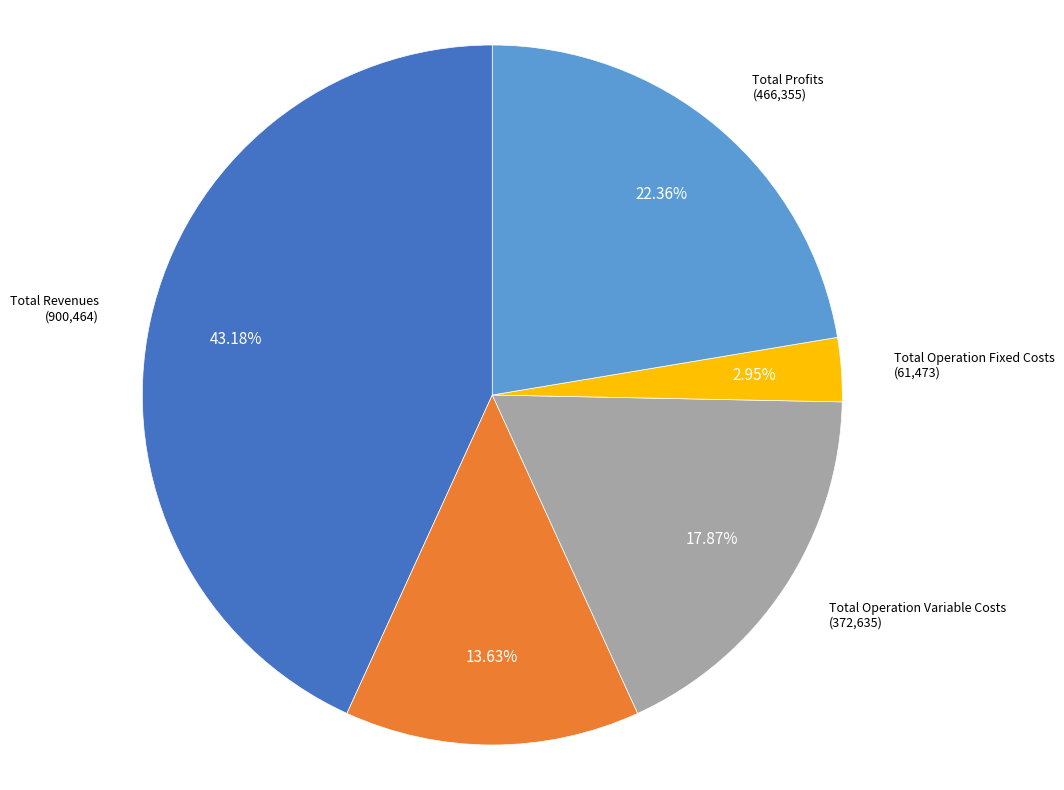

Count the number of slices in the pie.

5